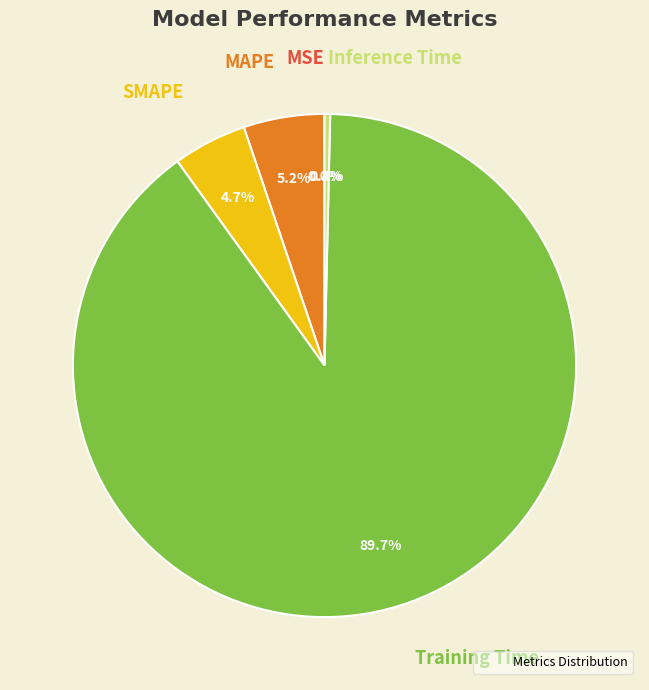

Is there any slice that represents more than half of the pie?

Yes